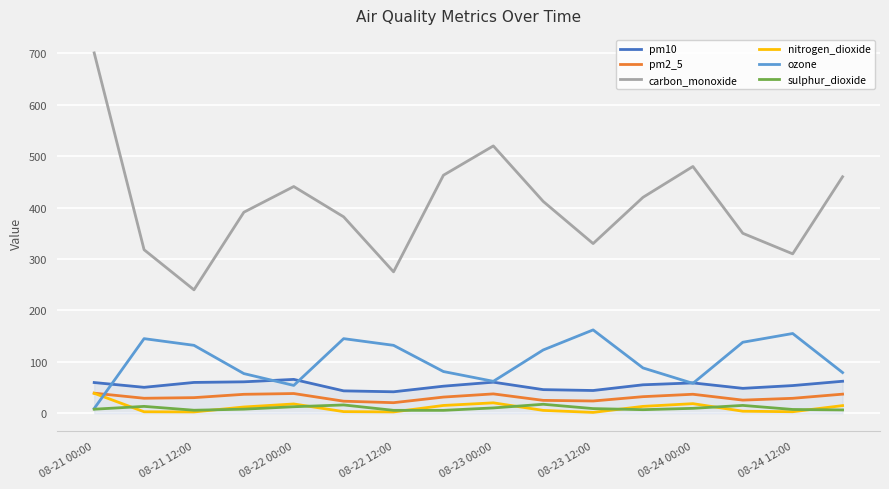

True or false: pm2_5 and pm10 cross at least once.

False